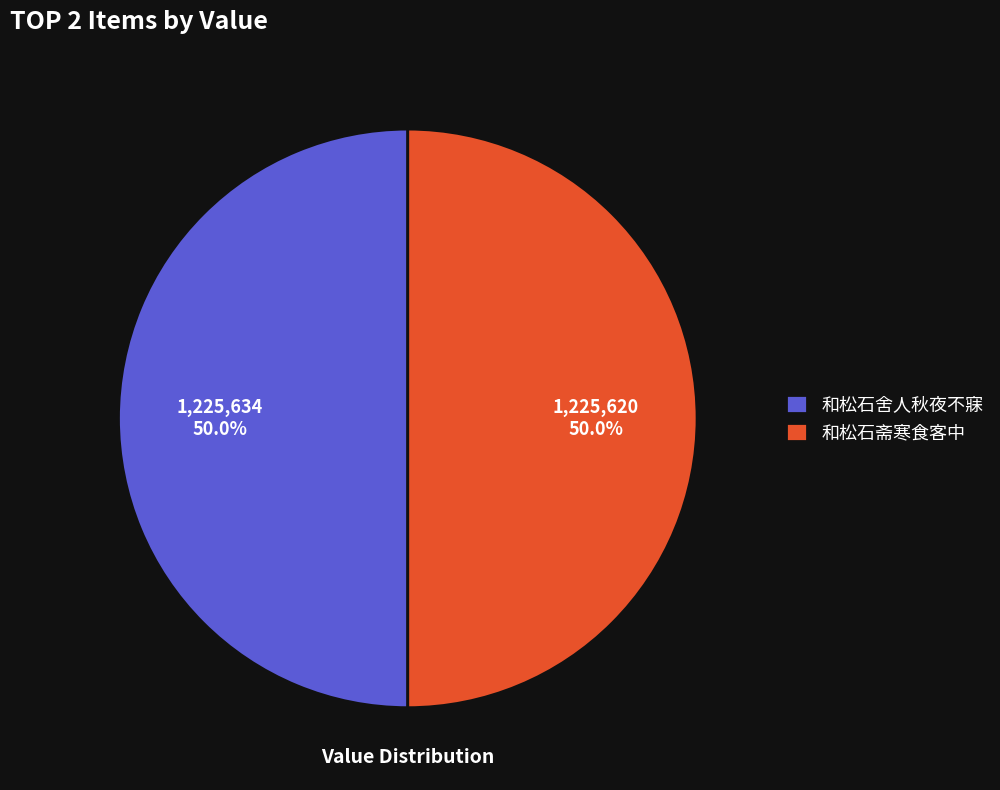

What is the ratio of the value at 和松石斋寒食客中 to the value at 和松石舍人秋夜不寐?

1.0